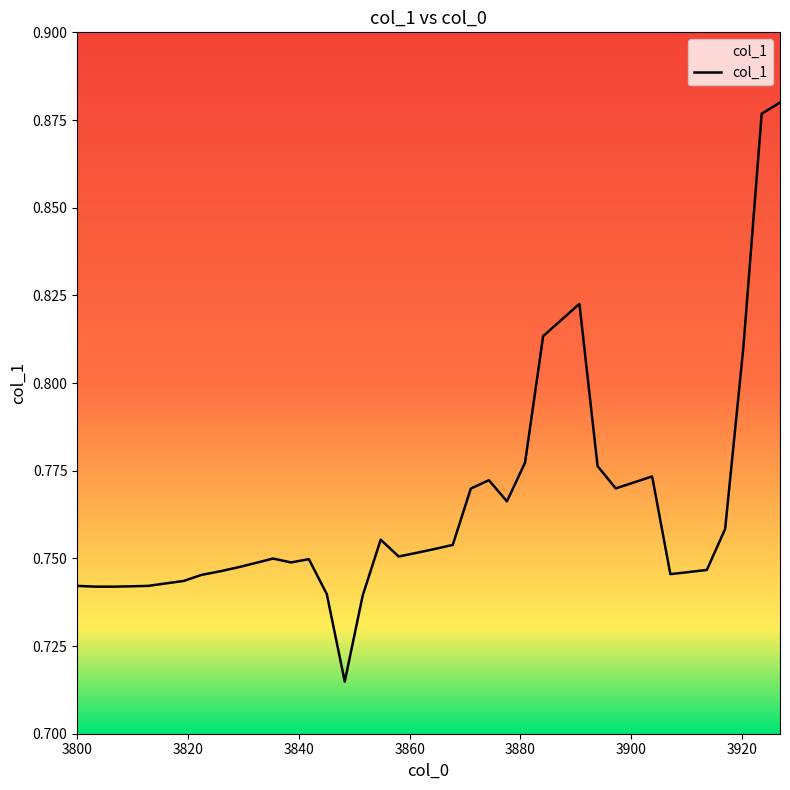

Does the chart display data point markers on the line(s)?

No